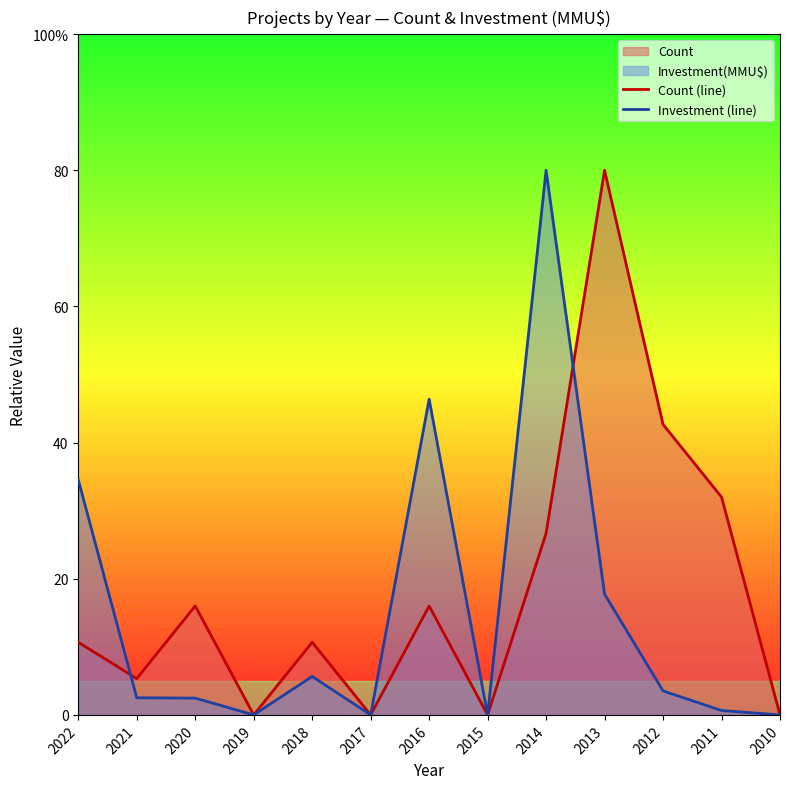

What is the sum of all Count (line) values?

240.0